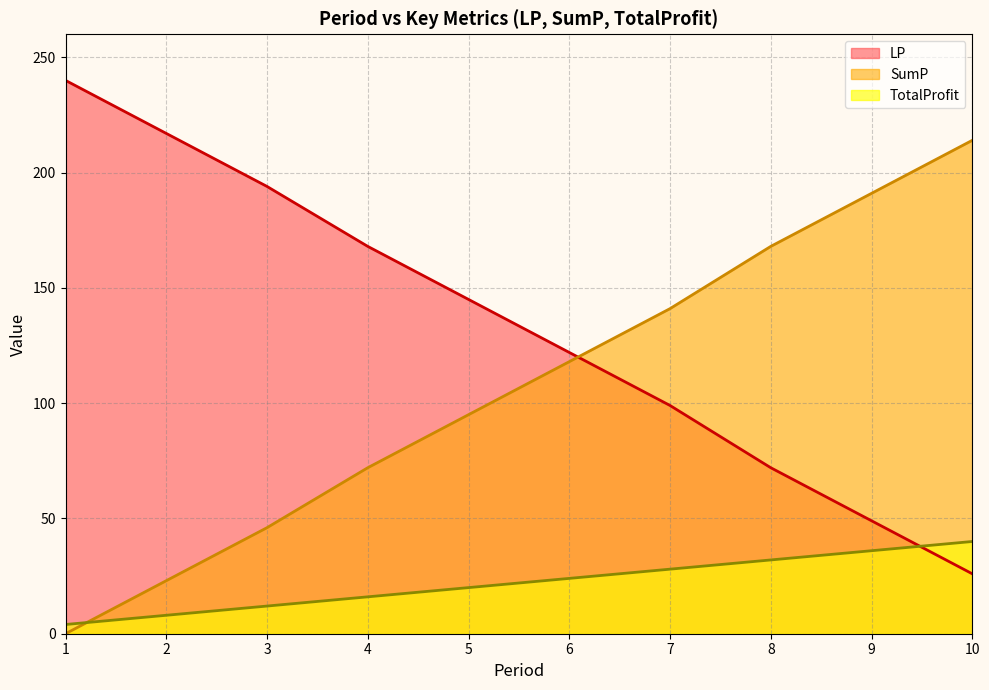

Reading left to right, transcribe all the data shown in this chart.

TotalProfit: 1=4	2=8	3=12	4=16	5=20	6=24	7=28	8=32	9=36	10=40
SumP: 1=0	2=23	3=46	4=72	5=95	6=118	7=141	8=168	9=191	10=214
LP: 1=240	2=217	3=194	4=168	5=145	6=122	7=99	8=72	9=49	10=26